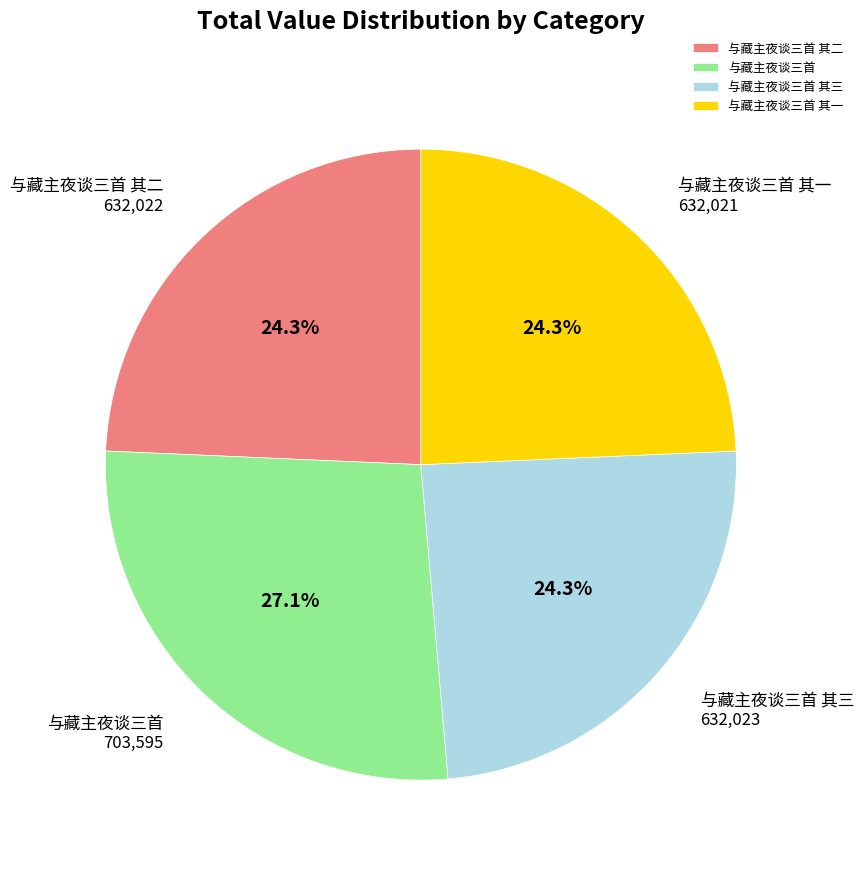

True or false: 与藏主夜谈三首 其二 accounts for 15% of the total.

False